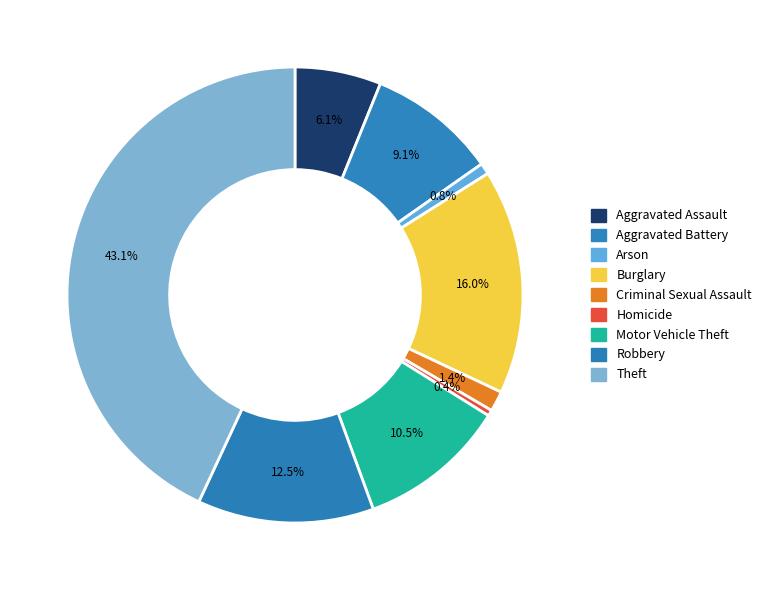

To the nearest percent, what is the difference between the largest and smallest slice percentages?

43%